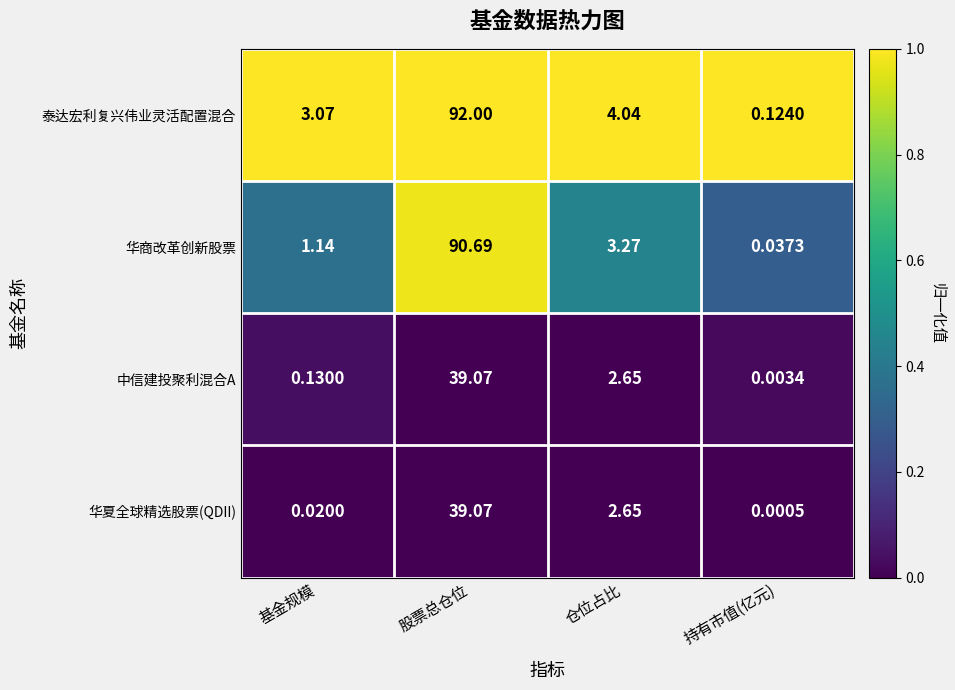

At how many categories does at least one series exceed 0?

4